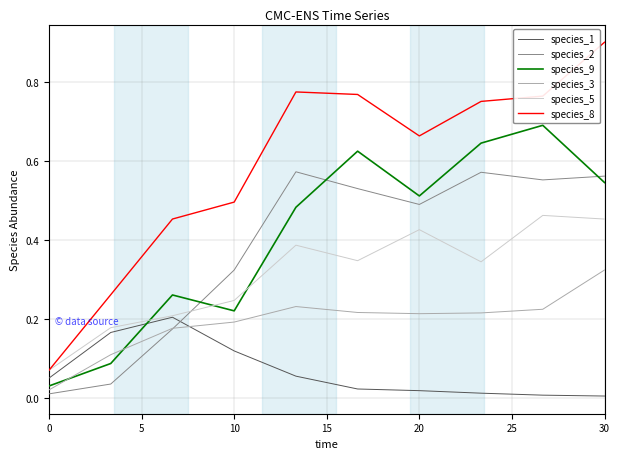

True or false: species_8 and species_3 cross at least once.

False